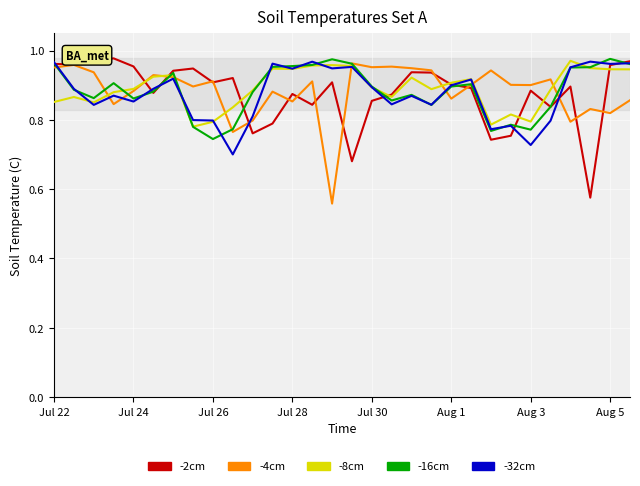

What is the sum of all -2cm values?

26.3